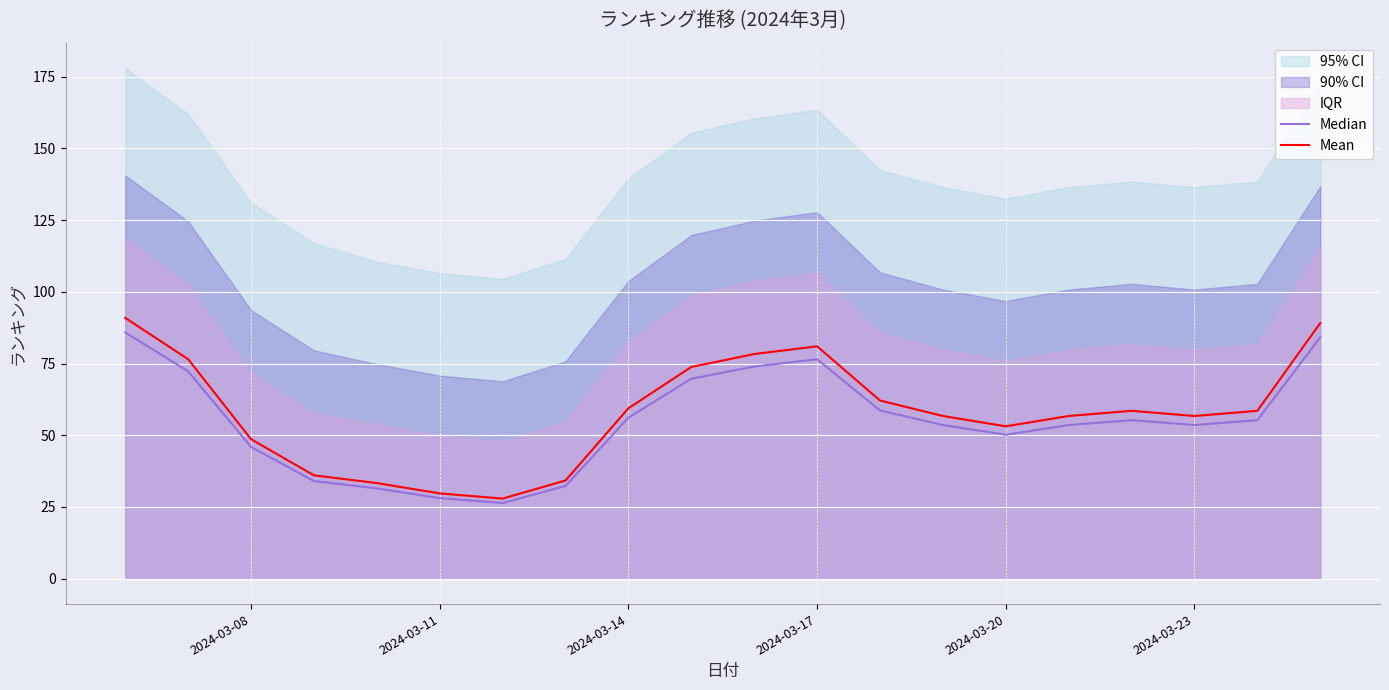

Reading right to left, transcribe all the data shown in this chart.

Median: 84.1	55.2	53.5	55.2	53.5	50.1	53.5	58.6	76.5	74.0	69.7	56.1	32.3	26.3	28.1	31.4	34.0	45.9	72.2	85.8
Mean: 89.1	58.5	56.7	58.5	56.7	53.1	56.7	62.1	81.0	78.3	73.8	59.4	34.2	27.9	29.7	33.3	36.0	48.6	76.5	90.9